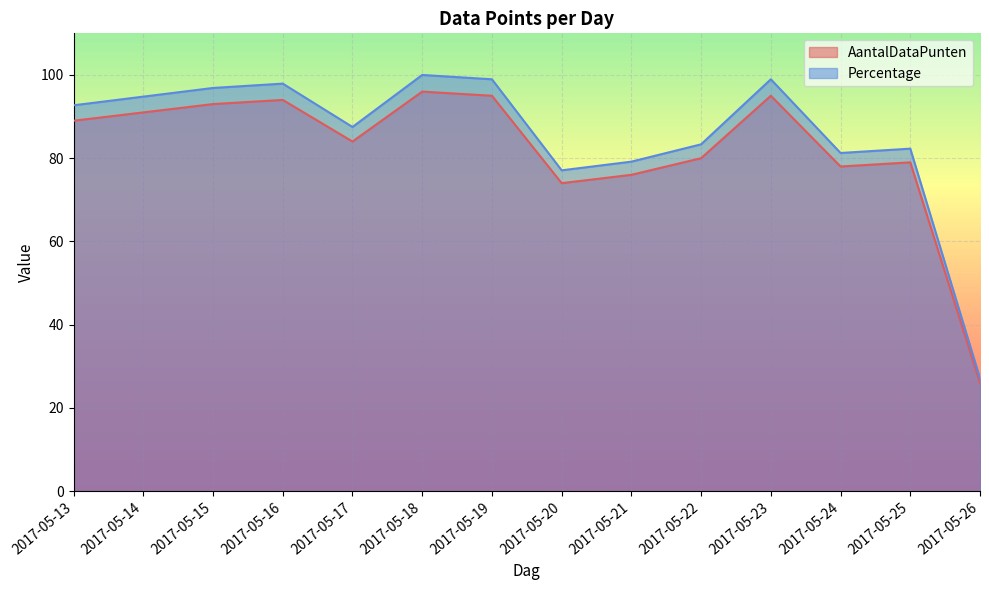

What is the total value across all series at 2017-05-25?

161.3